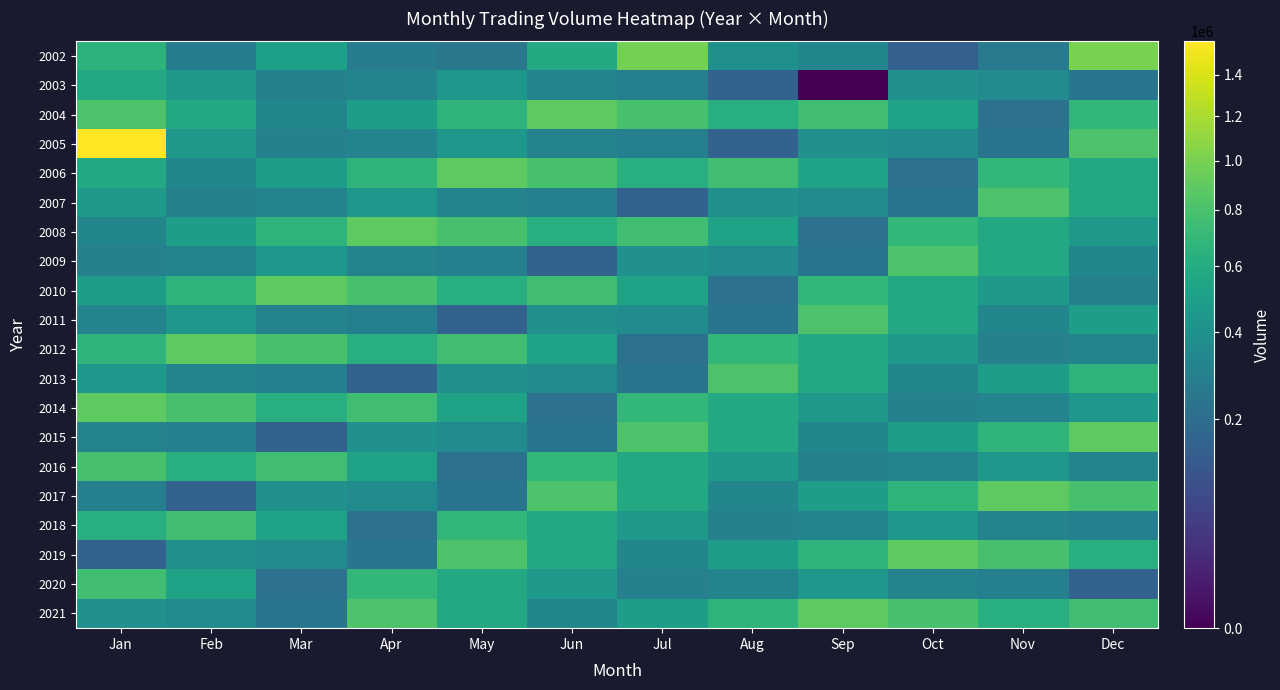

Between Mar and Feb, which is larger?

Mar